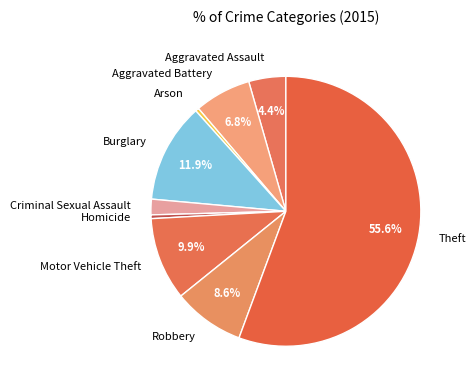

Combined, what portion of the pie is Aggravated Battery and Motor Vehicle Theft?

16.7%